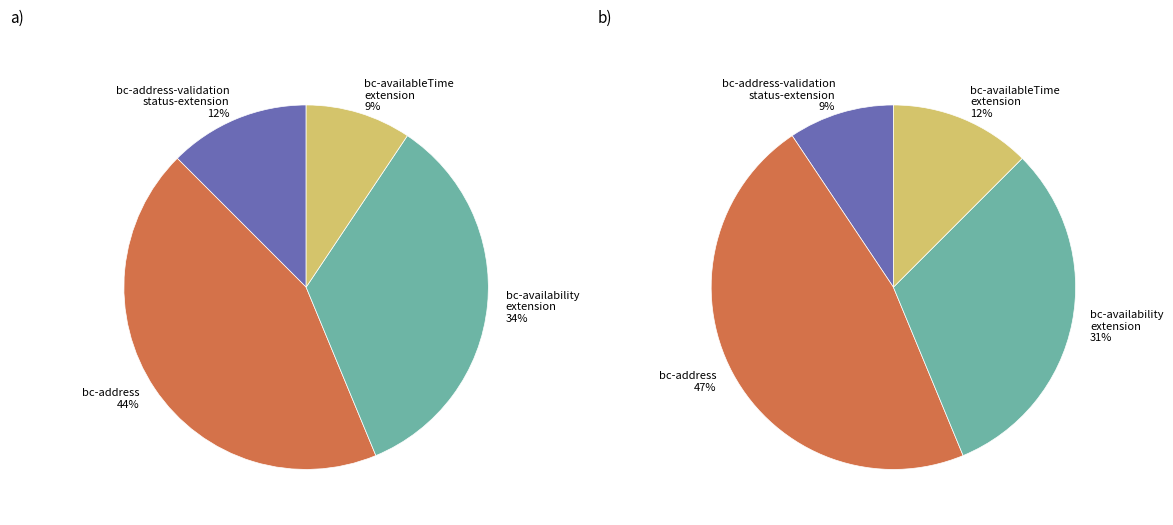

Is there any slice that represents more than half of the pie?

No